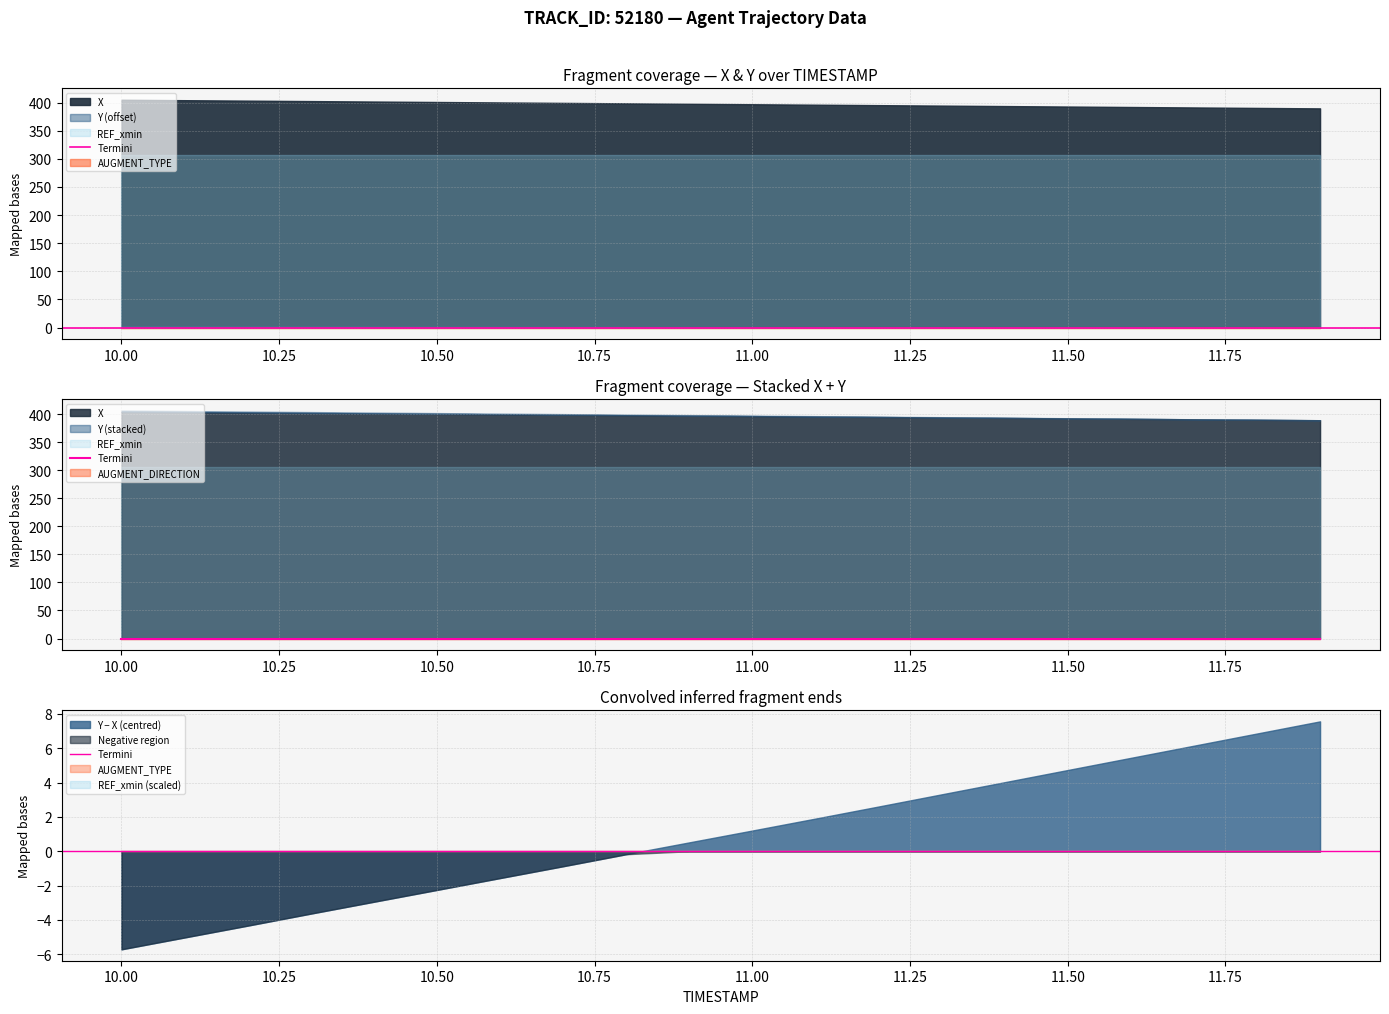

True or false: AUGMENT_TYPE has more than 2 points higher than both neighbors.

False